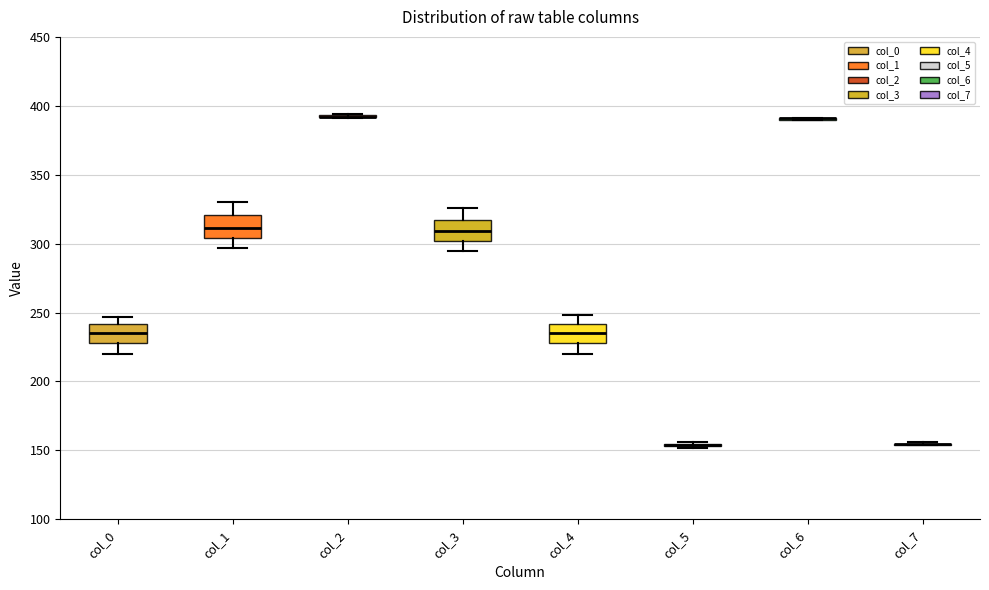

Reading left to right, transcribe this box plot: for each box, give where its median line is, the range the box spans, and where its two whiskers end, as read against the y-axis. The values are not printed on the chart, so give them approximately, as read against the axis.

col_0: median 235, box 230 to 240, whiskers 220 to 245
col_1: median 310, box 305 to 320, whiskers 295 to 330
col_2: box collapsed to a line at 390, whiskers 390 to 395
col_3: median 310, box 300 to 320, whiskers 295 to 325
col_4: median 235, box 230 to 240, whiskers 220 to 250
col_5: box collapsed to a line at 155, whiskers 150 to 155
col_6: box collapsed to a line at 390, whiskers 390 to 390
col_7: box collapsed to a line at 155, whiskers 155 to 155